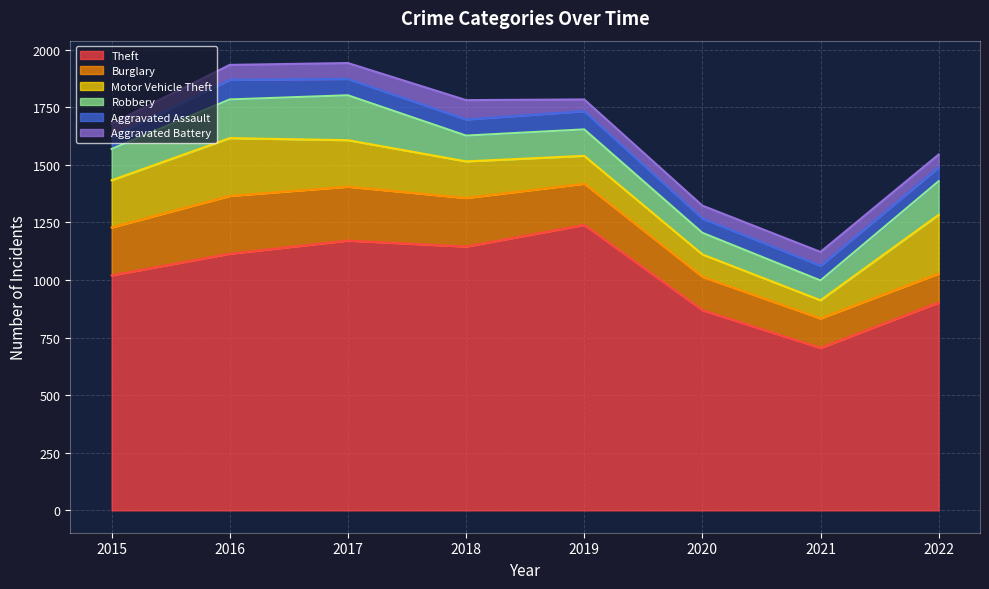

How many distinct data groups are displayed?

6